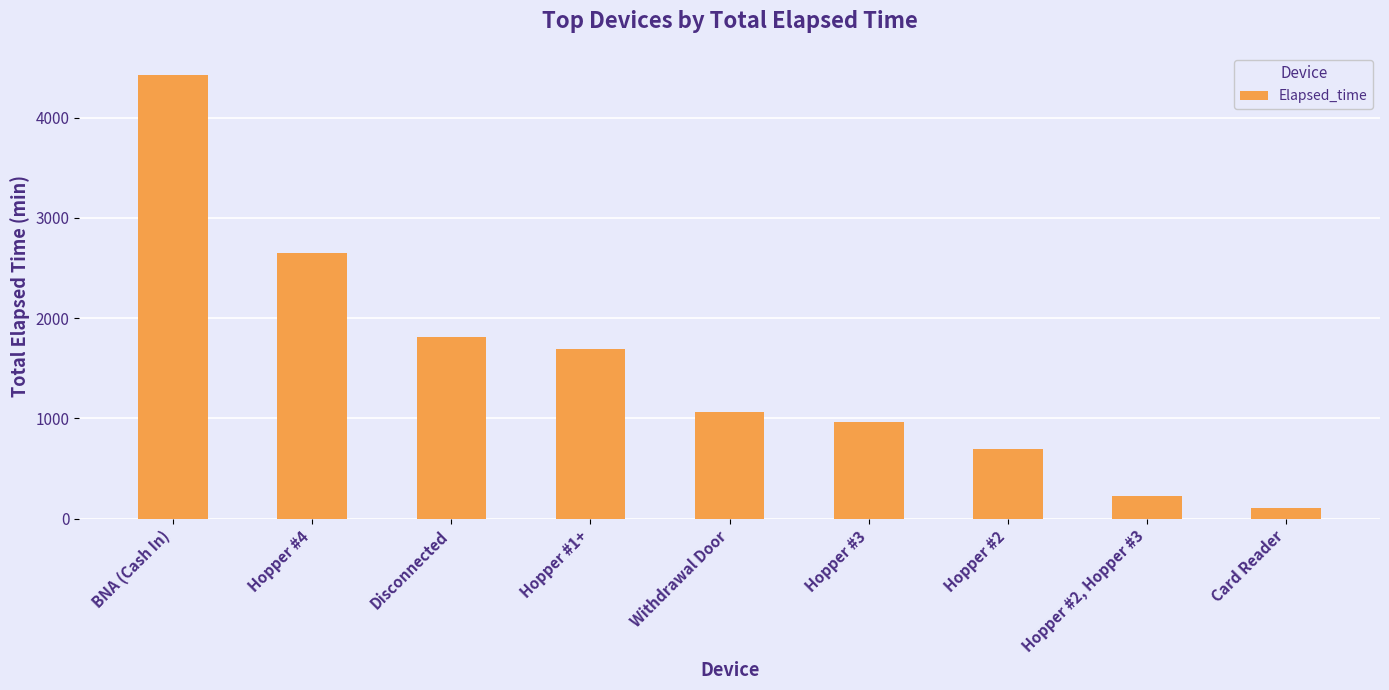

What is the approximate value at Withdrawal Door?

1065